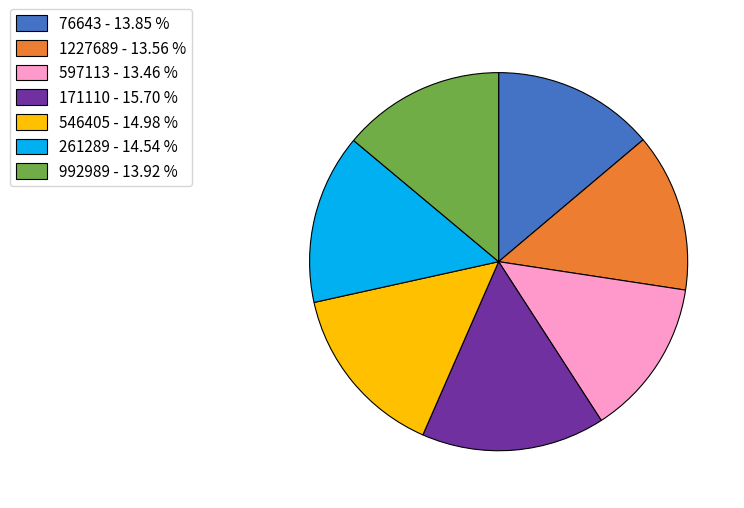

Between 546405 and 597113, which is larger?

546405